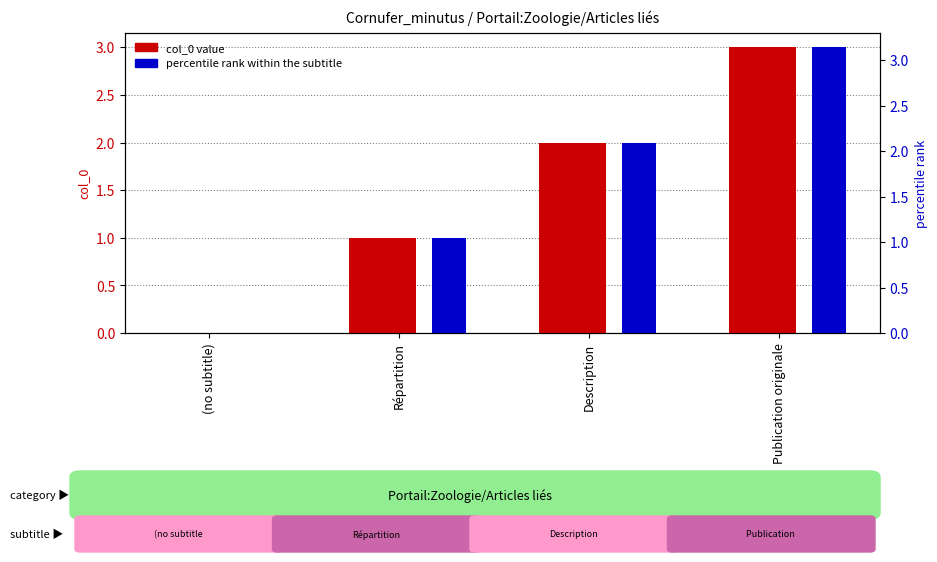

Read the percentile rank within the subtitle value at Description.

2